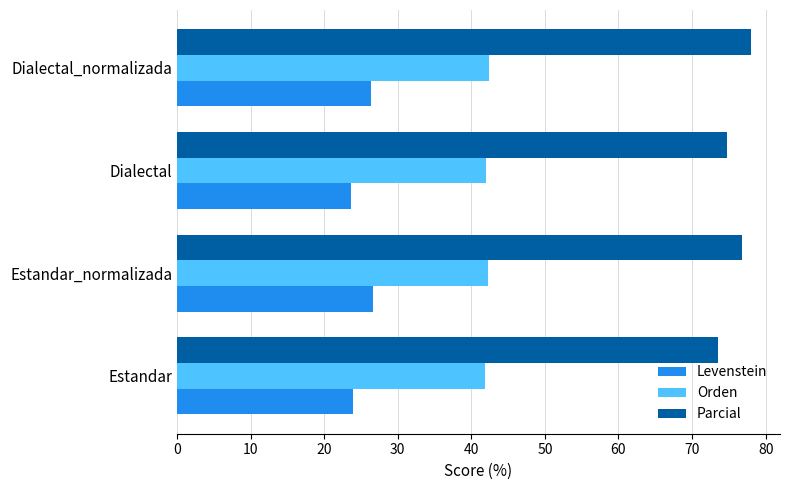

Count the number of categories in the chart.

4